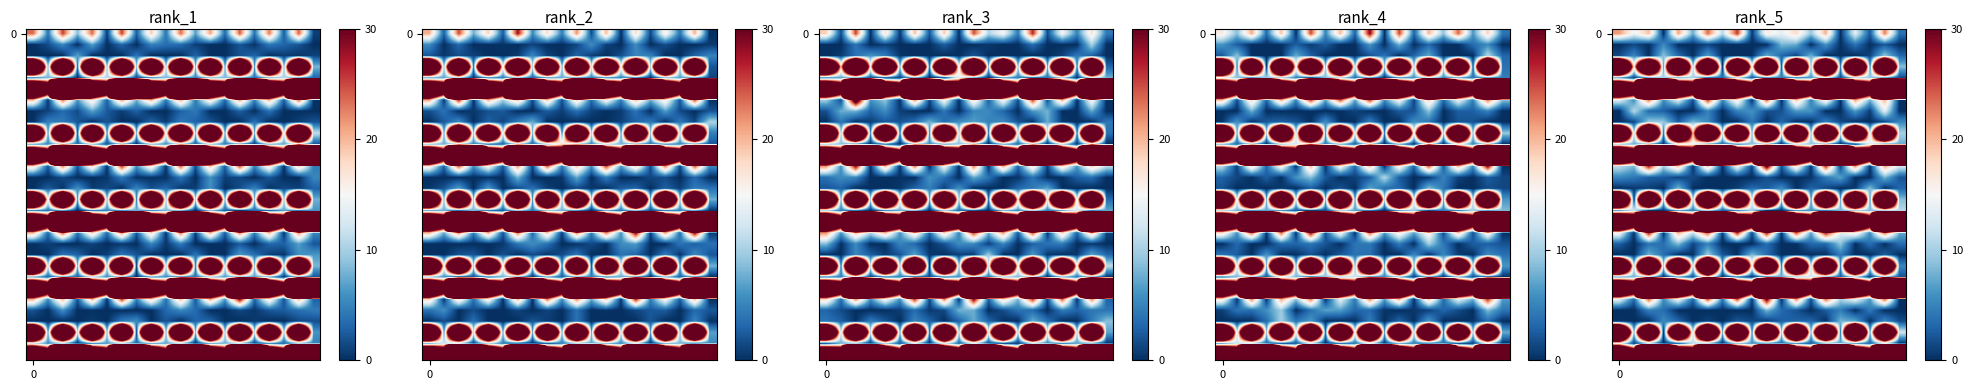

What is the total value across all series at 12?

1159.3